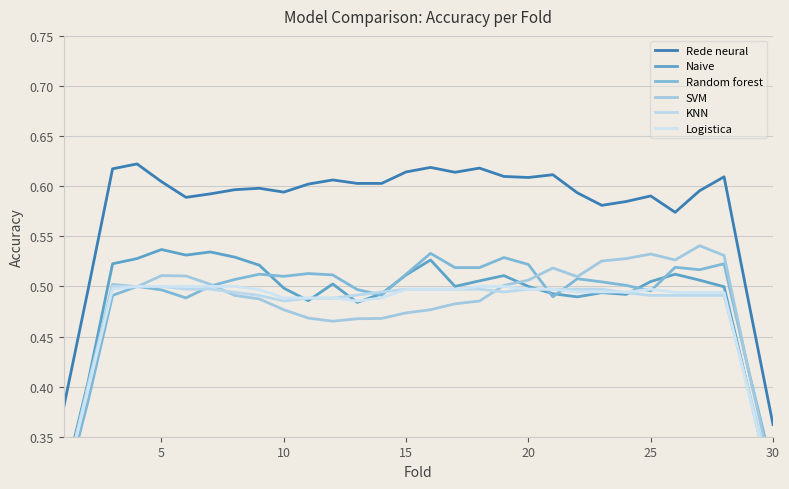

Which category has the lowest value in the Rede neural series?

30